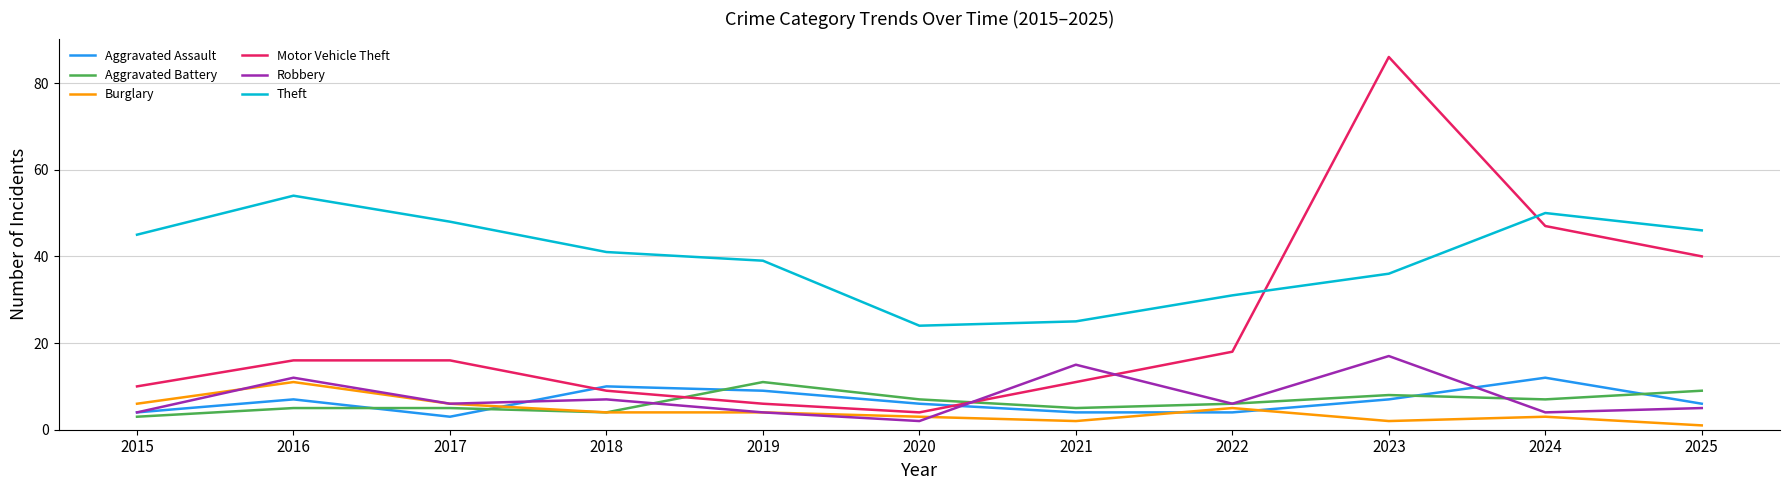

At which category does Aggravated Assault reach its first local peak?

2016